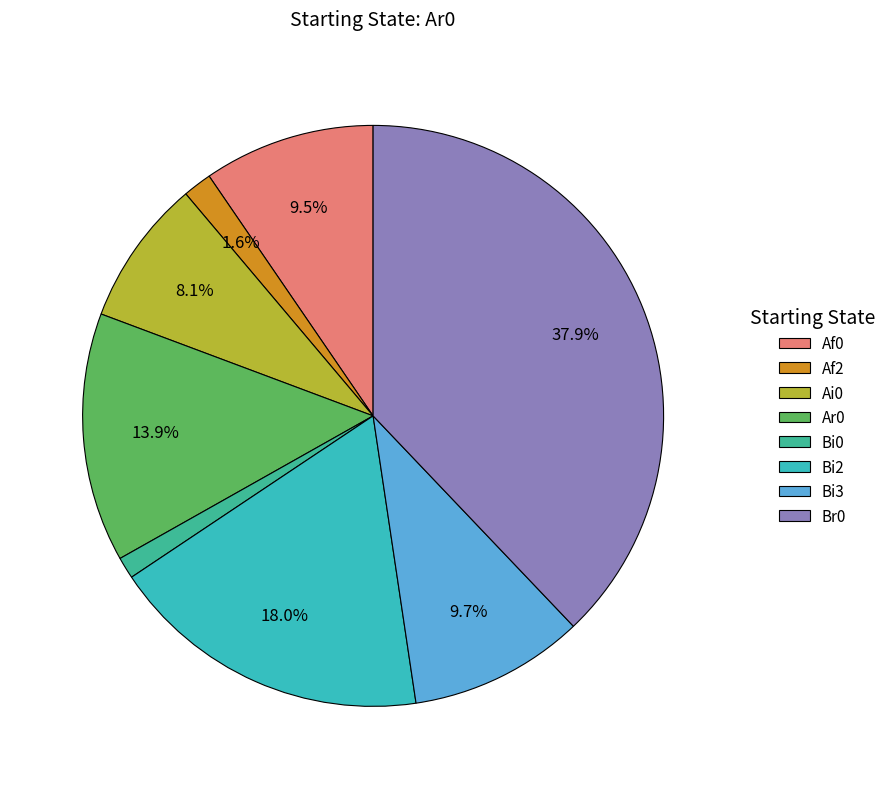

What percentage is the Ar0 slice, to the nearest percent?

14%